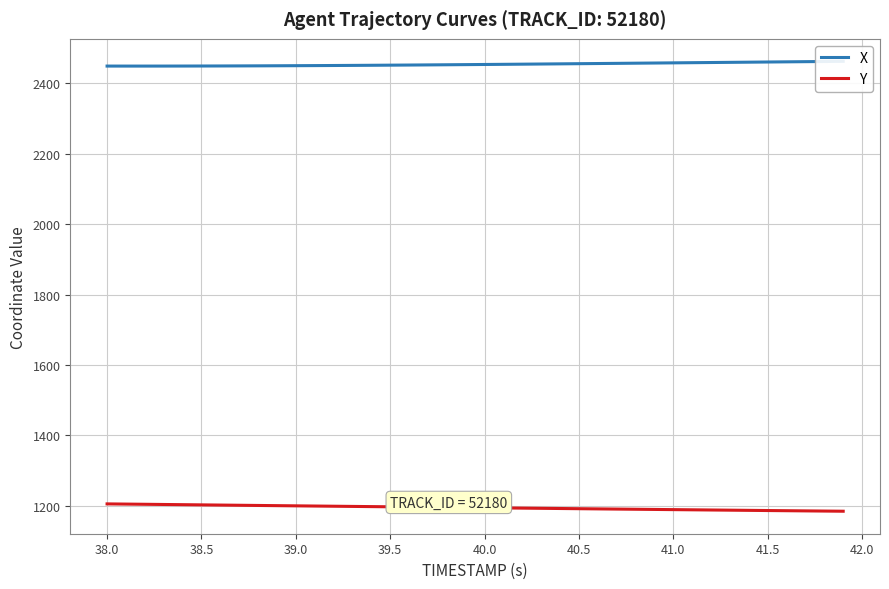

The value of Y at 38.5 is 1202.9. True or false?

True